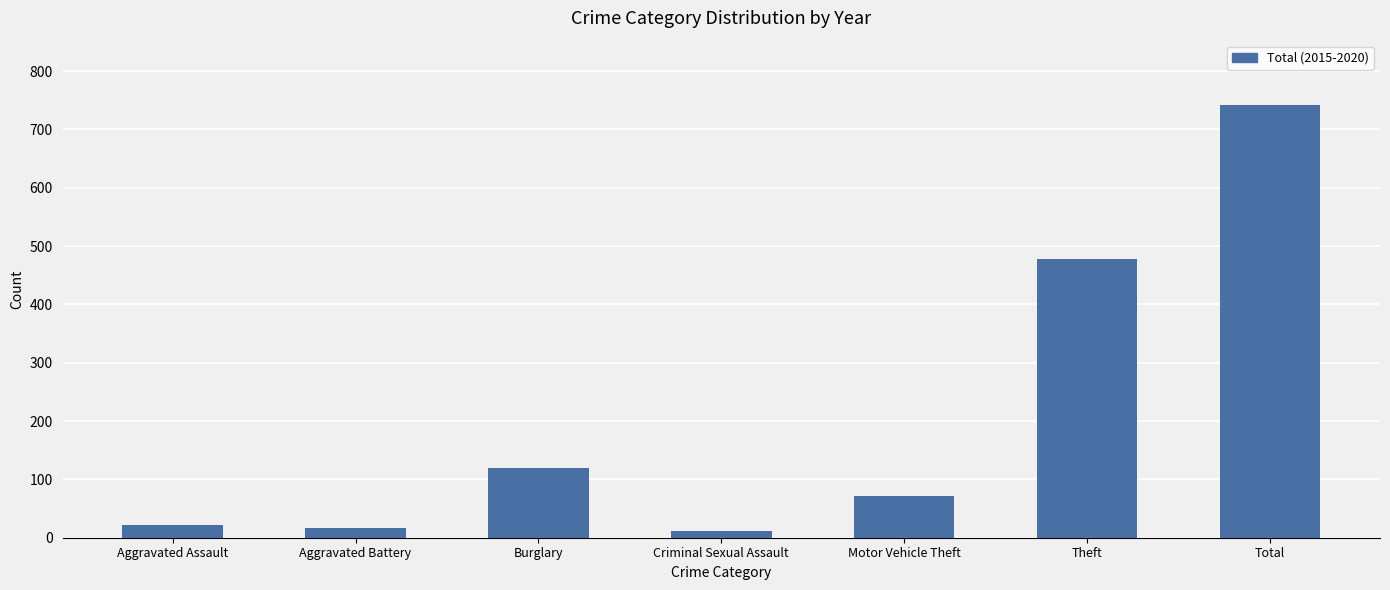

The value at Total is 366. True or false?

False